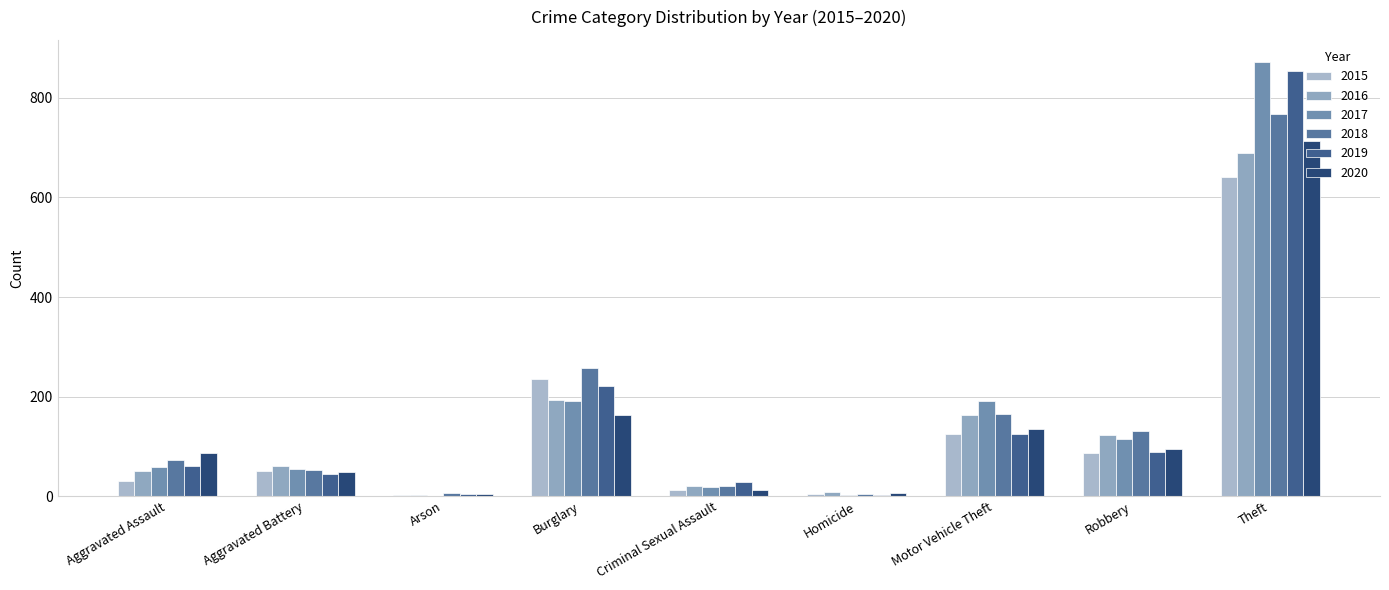

Are the bars horizontal?

No